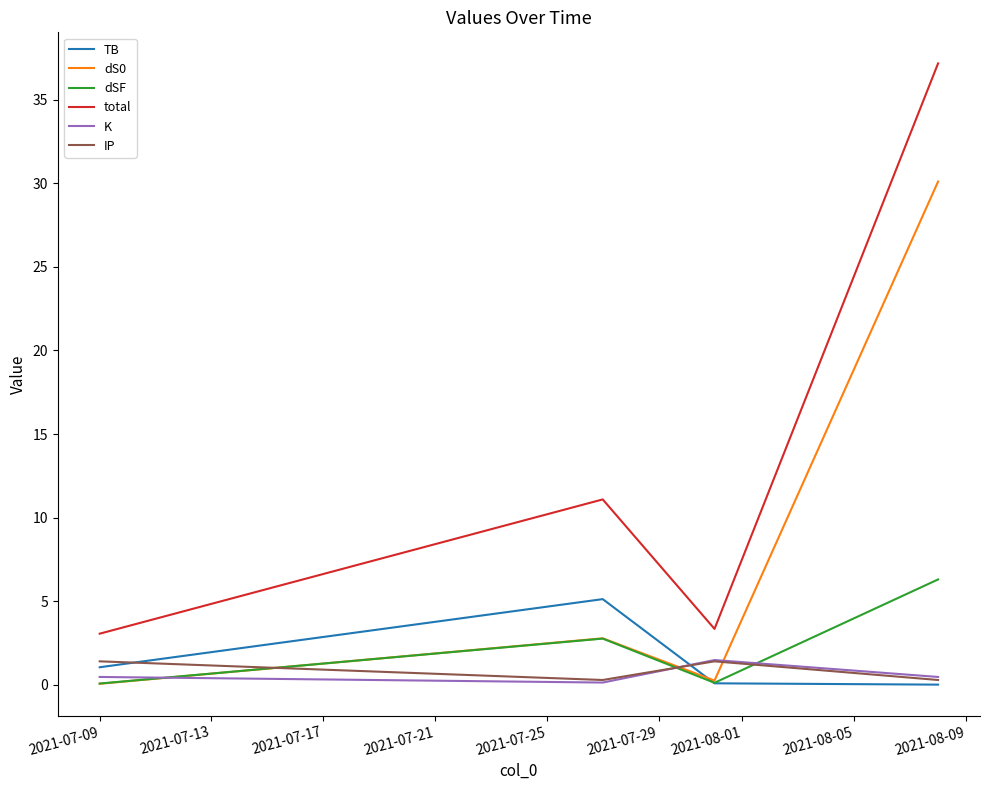

What is the highest value of the K series?

1.5